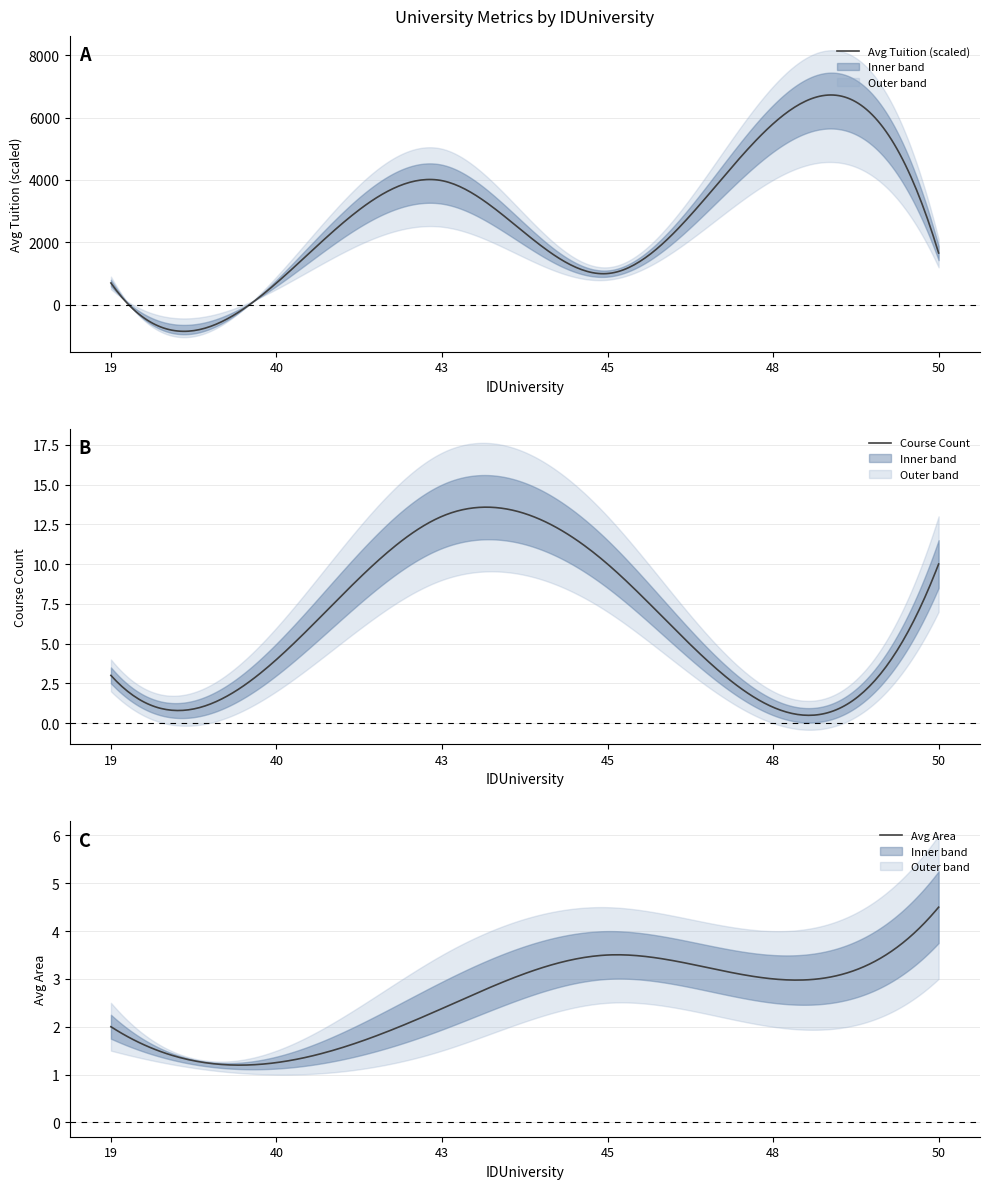

Is the value of Avg Tuition (scaled) at 43 greater than the value of Course Count at 43?

Yes